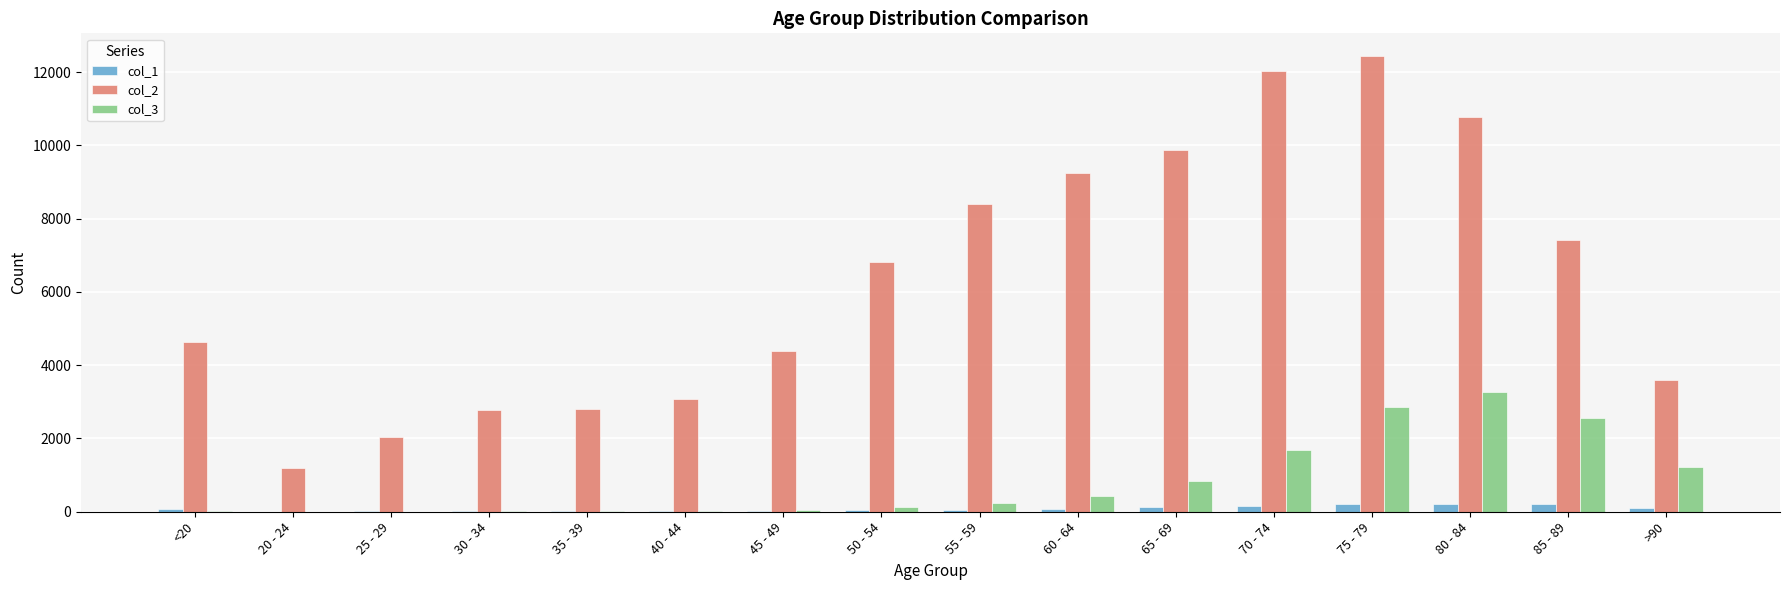

What is the total value across all series at 50 - 54?

6968